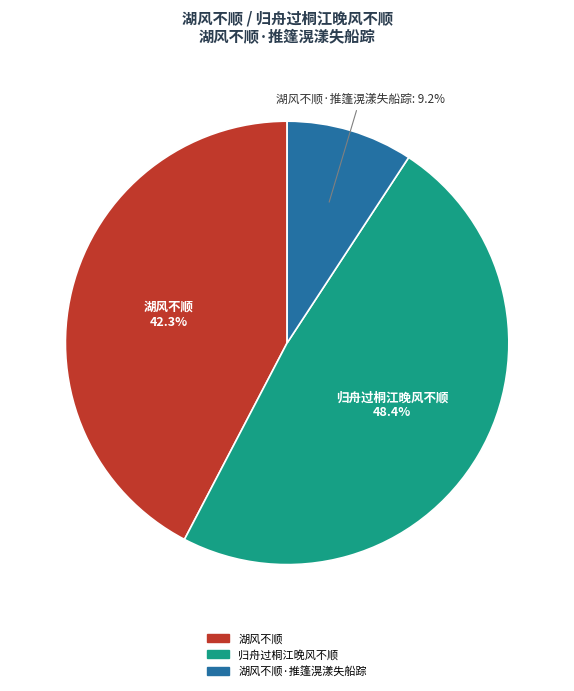

Is there any slice that represents more than half of the pie?

No